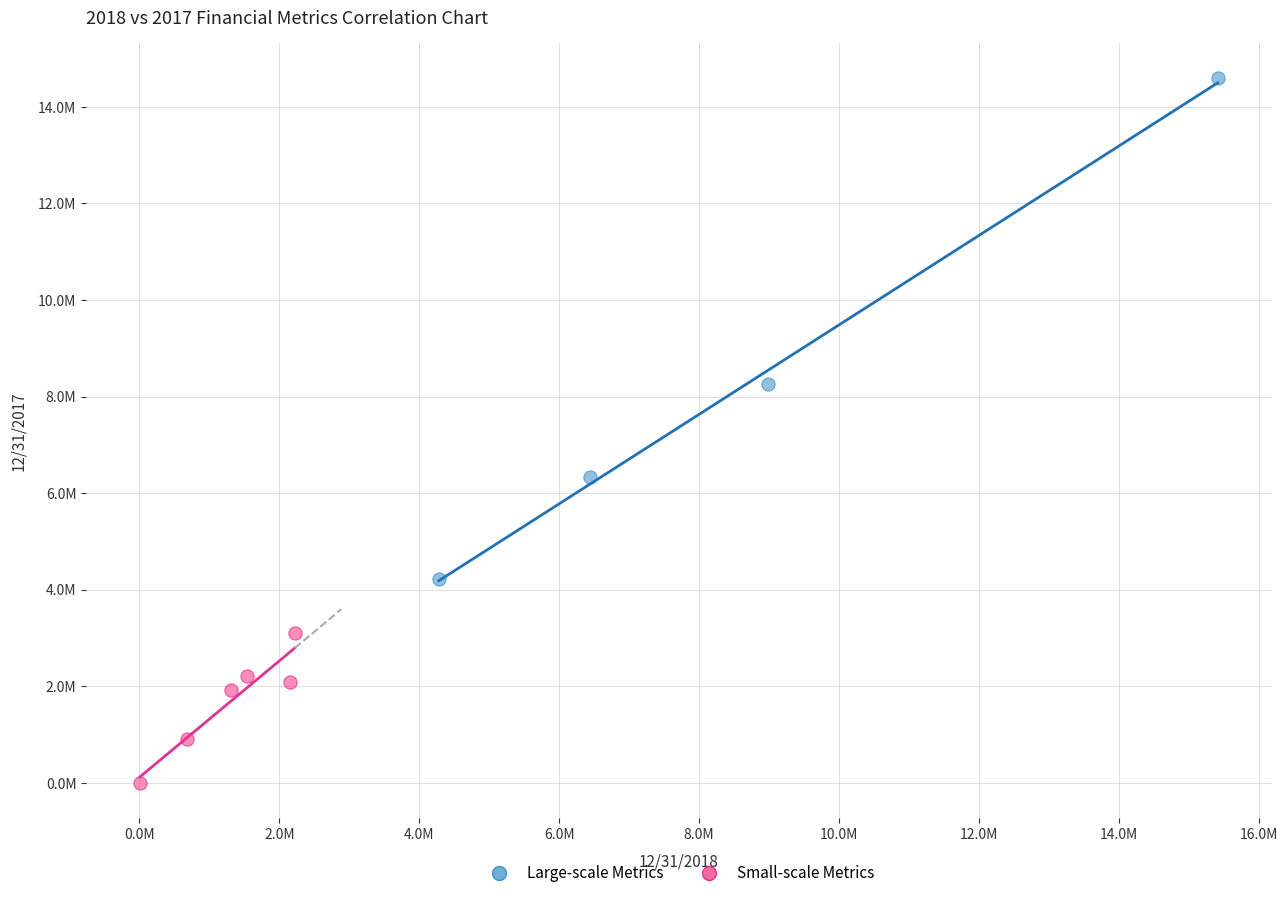

Which series reaches the minimum Y coordinate?

Small-scale Metrics